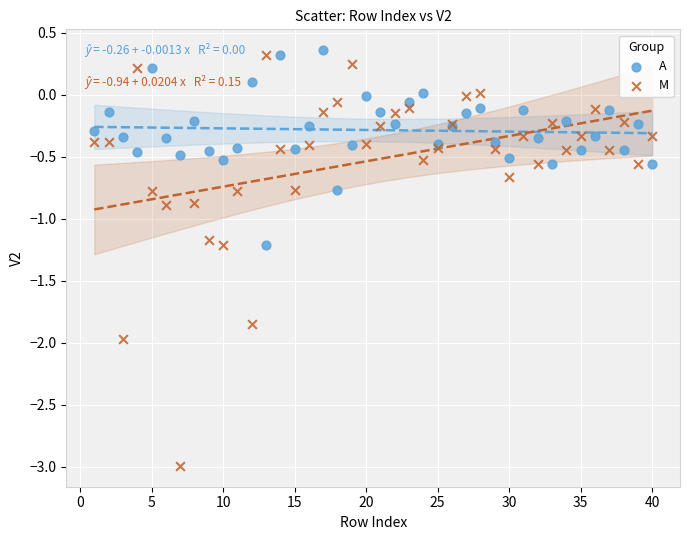

What is the X range (max minus min) for the scatter plot?

39.0